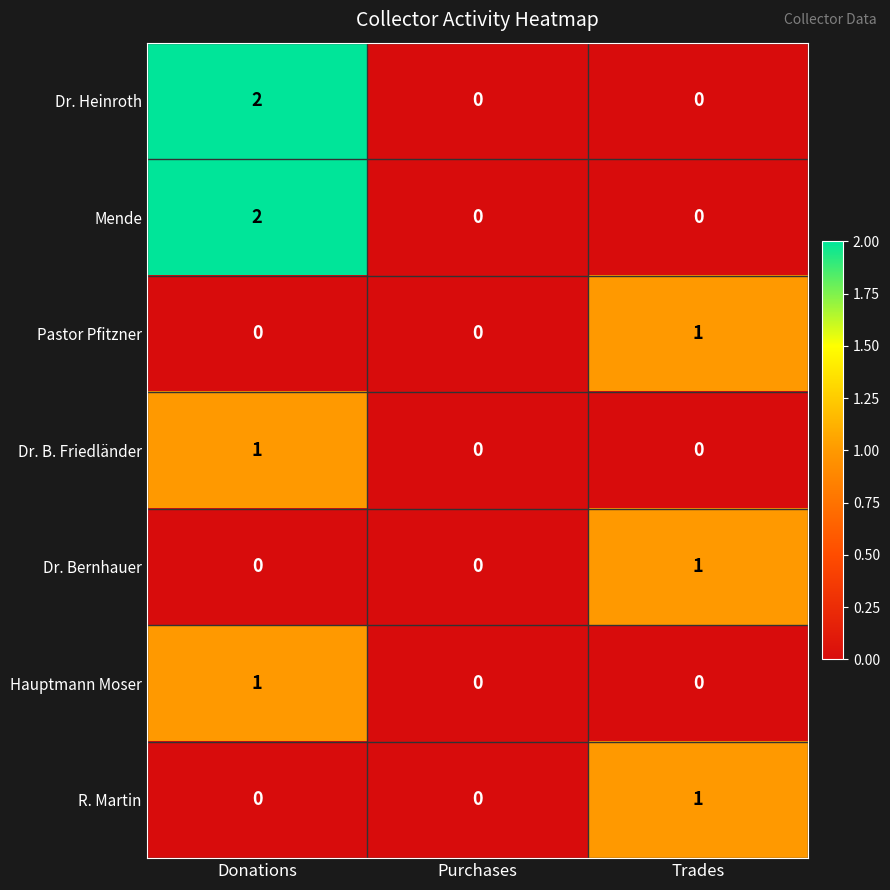

True or false: Dr. Heinroth has a value of 0 at Trades.

True